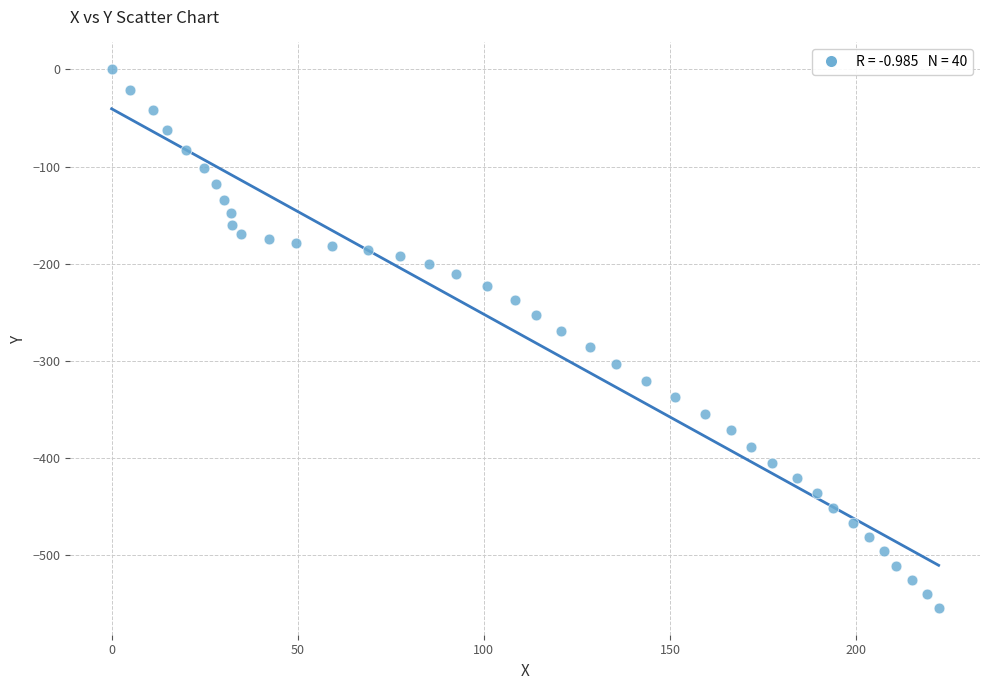

What is the range of X values (max minus min)?

222.2